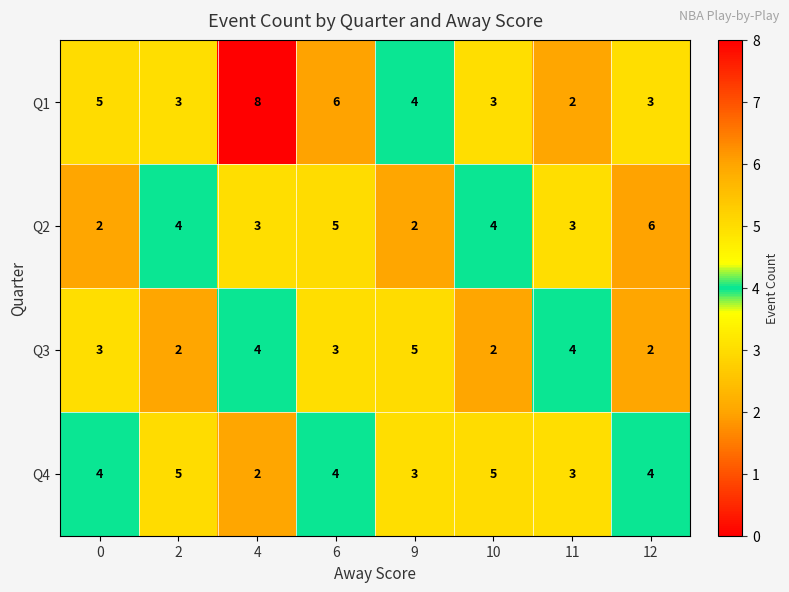

Which category has the highest value across all series?

4